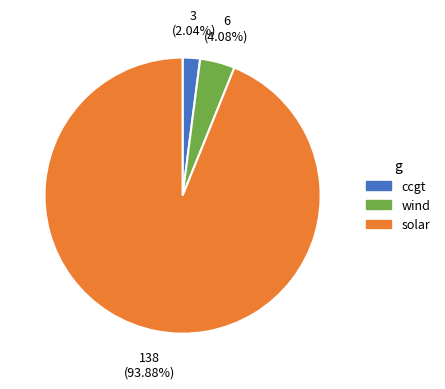

Which slice is the smallest?

ccgt